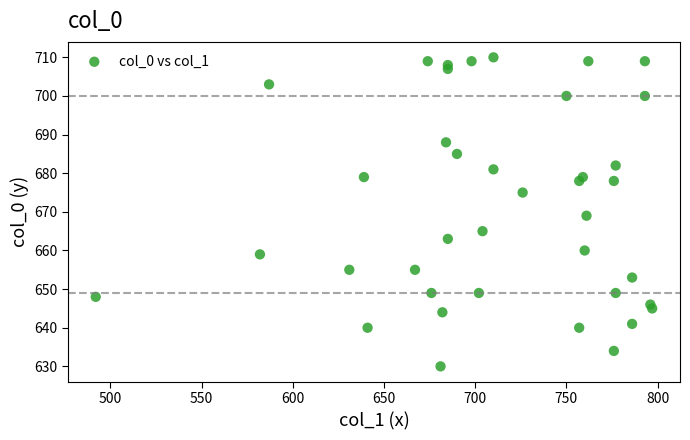

What Y value in the scatter plot is closest to 670?

669